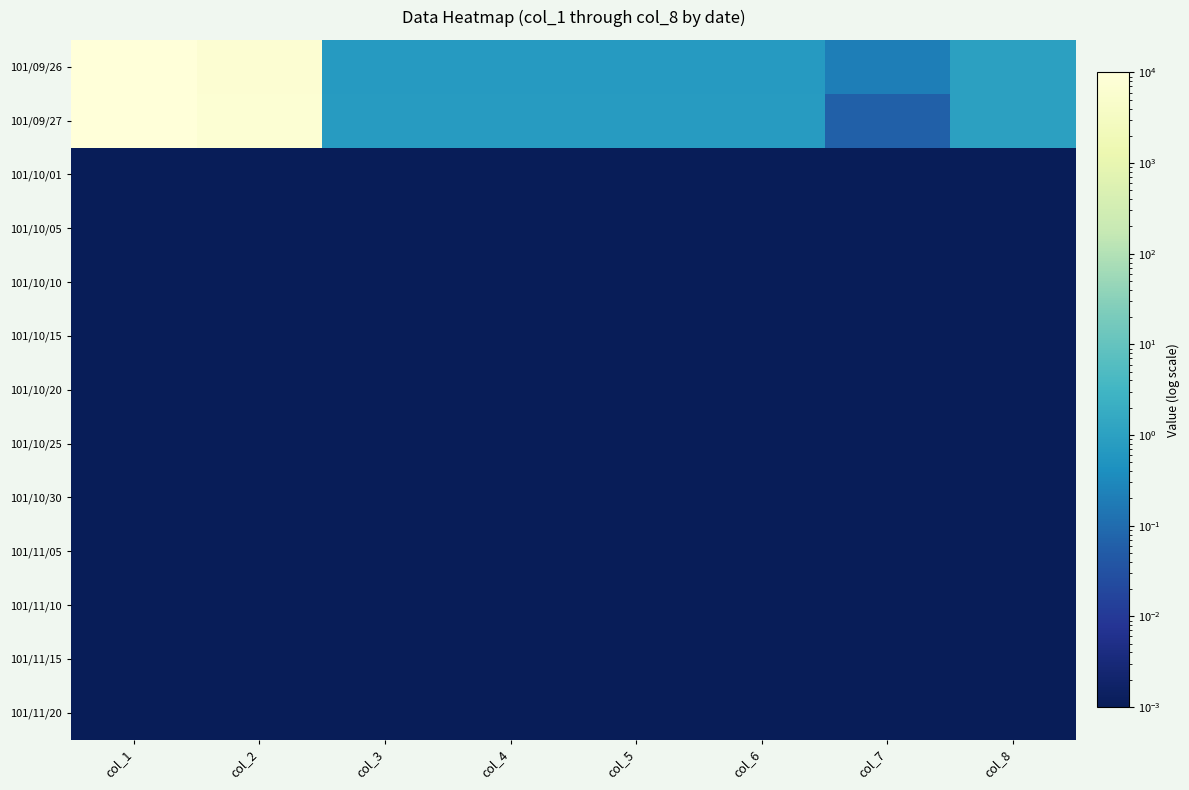

Which series changed the most between col_3 and col_5?

101/09/26